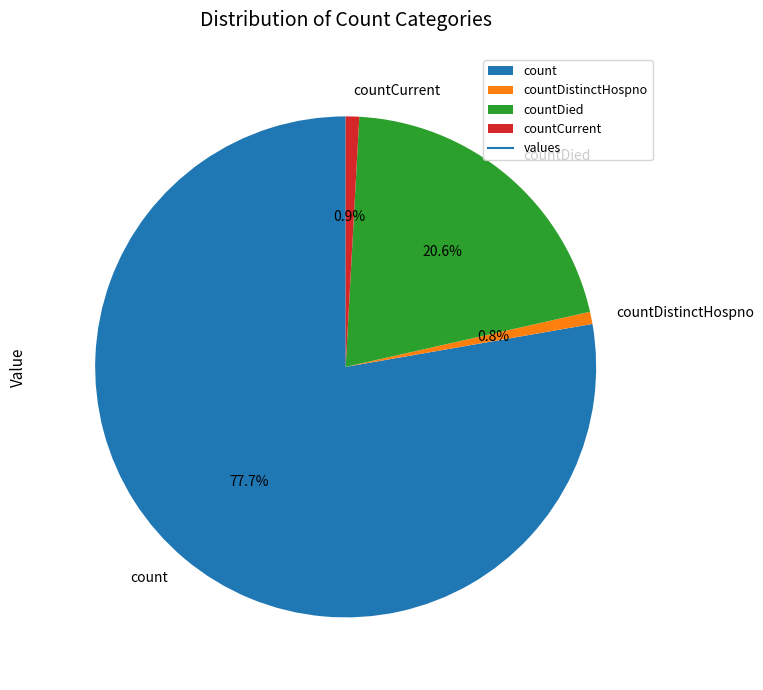

True or false: countCurrent accounts for 1% of the total.

True